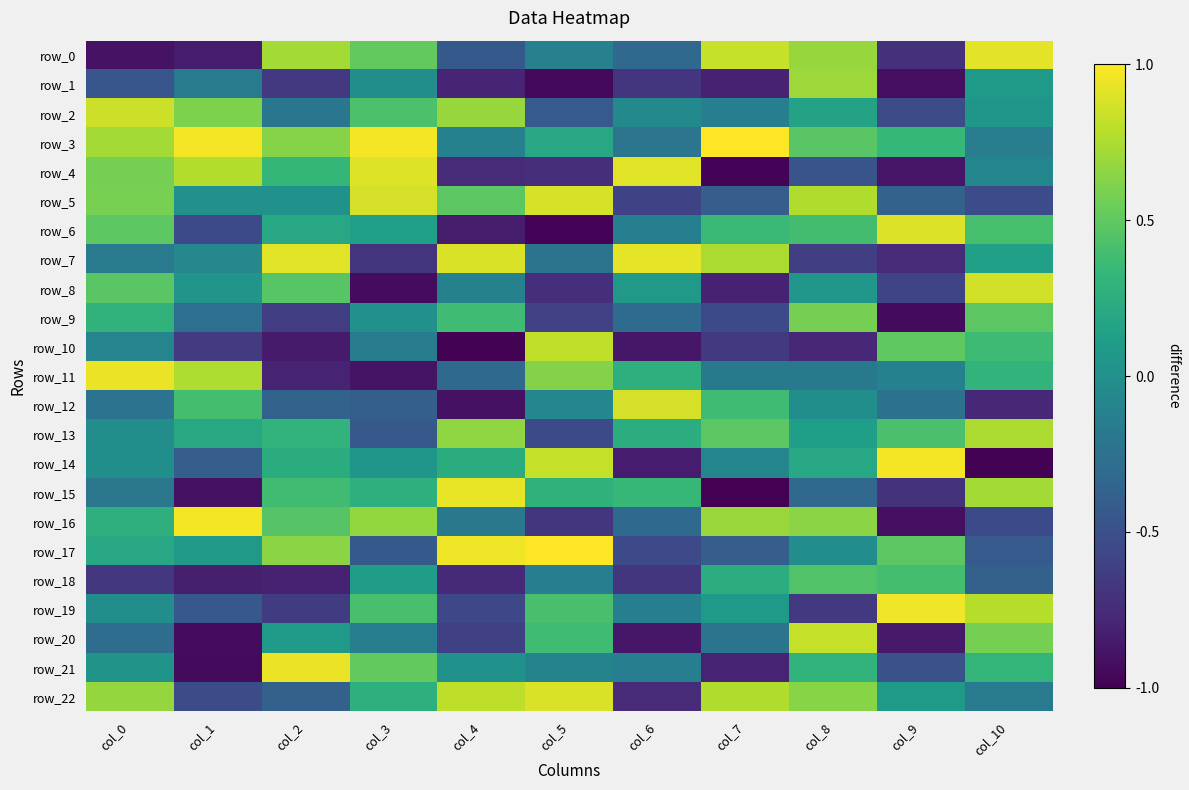

How many values in row_6 are above zero?

7